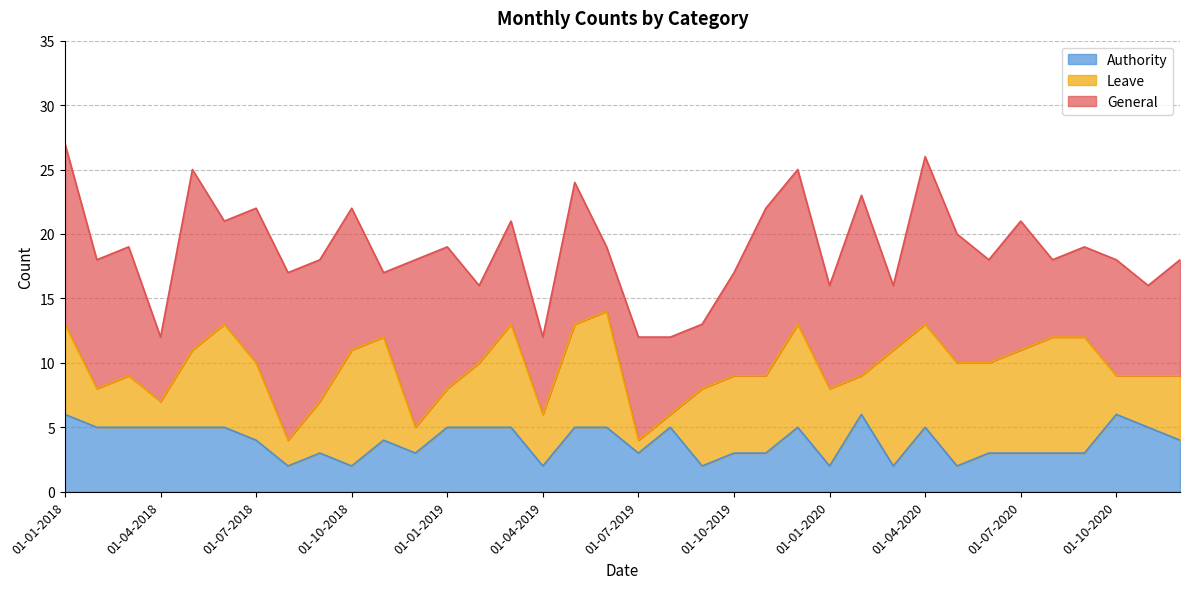

True or false: Authority has more than 2 points higher than both neighbors.

True